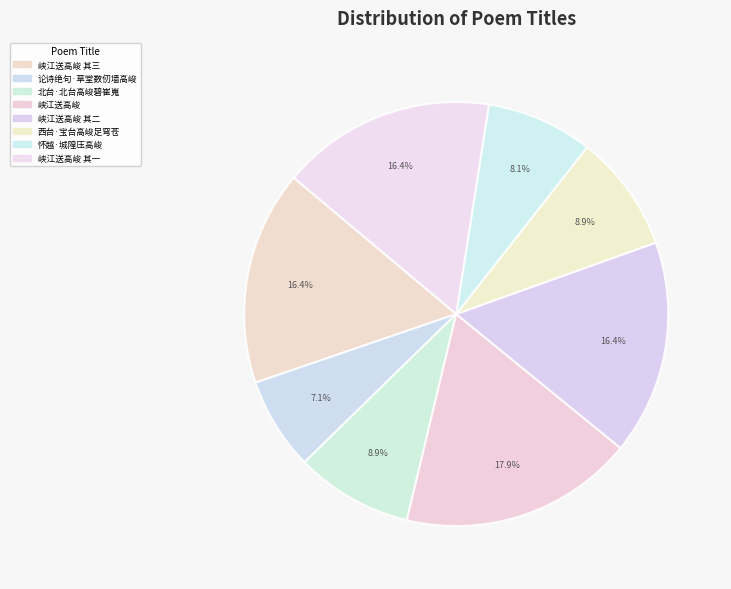

Which slice is the smallest?

论诗绝句·草堂数仞墙高峻